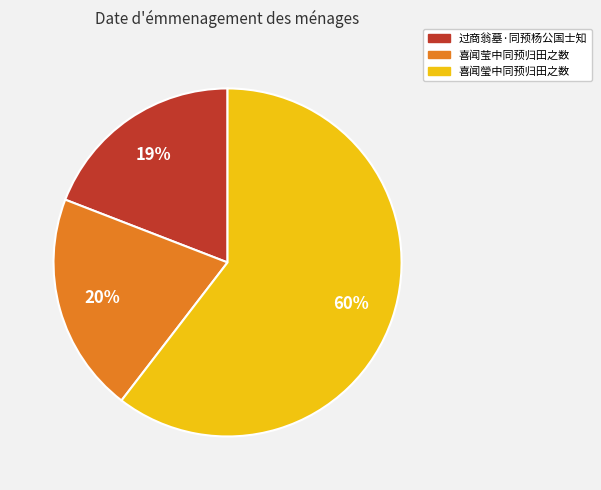

To the nearest percent, what is the difference between the largest and smallest slice percentages?

41%